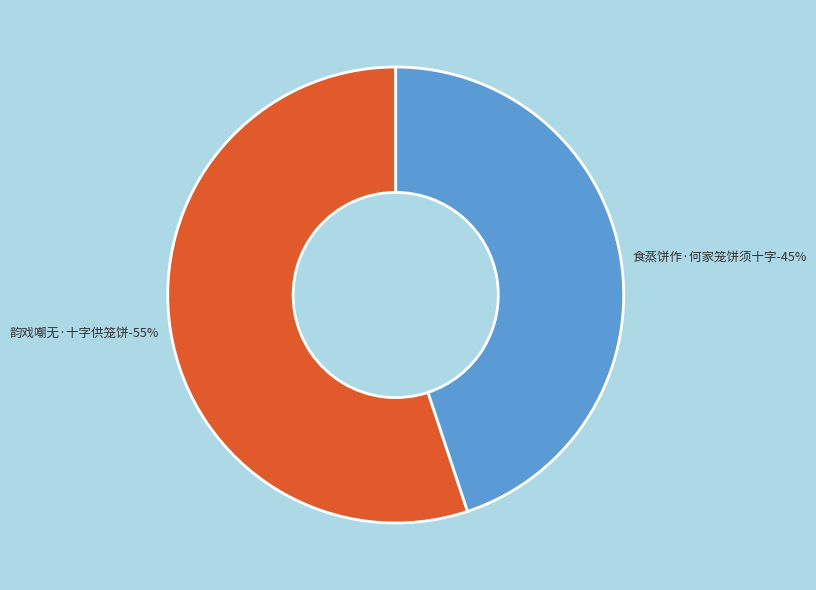

How many slices are in this pie chart?

2